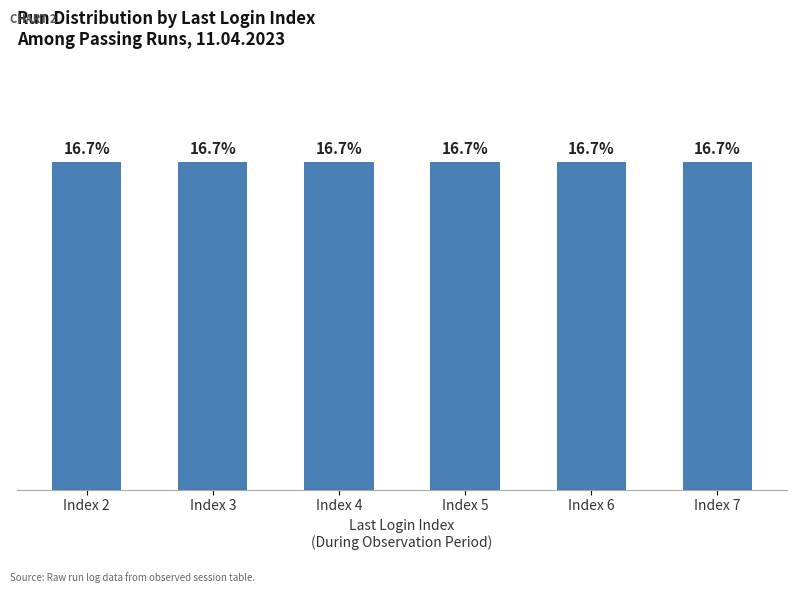

Which category has the highest value across all series?

4